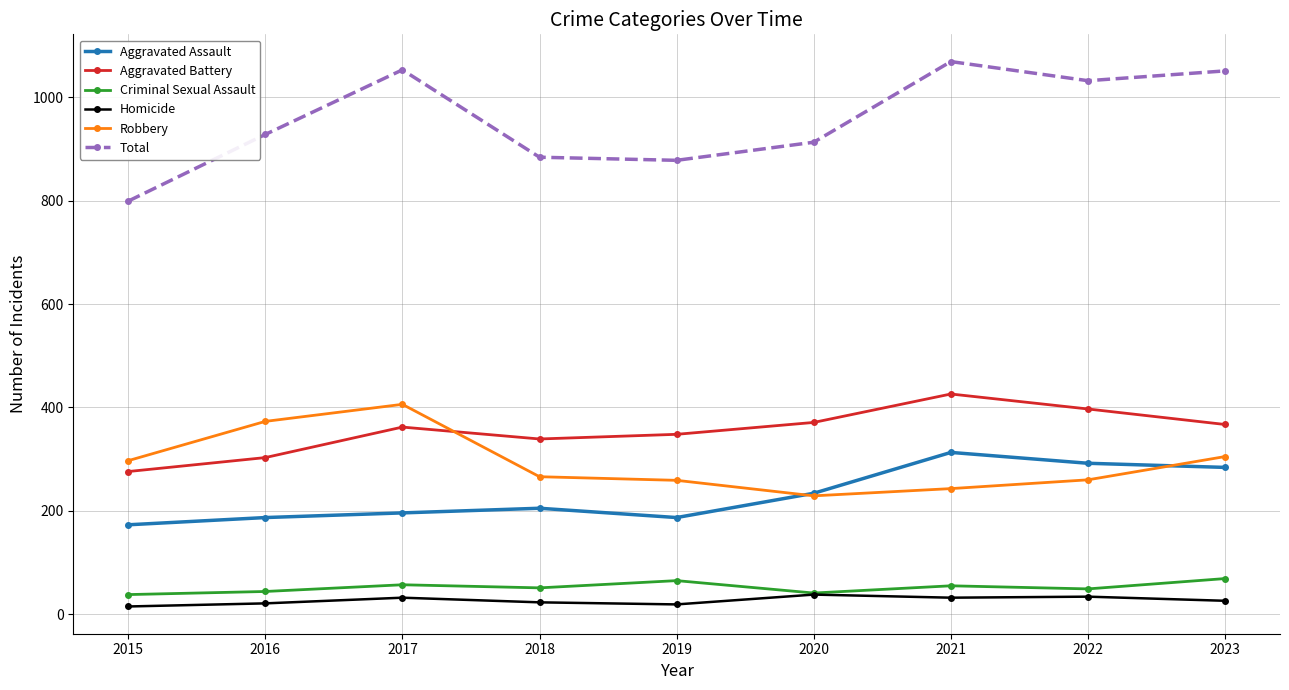

The value of Total at 2018 is 884. True or false?

True